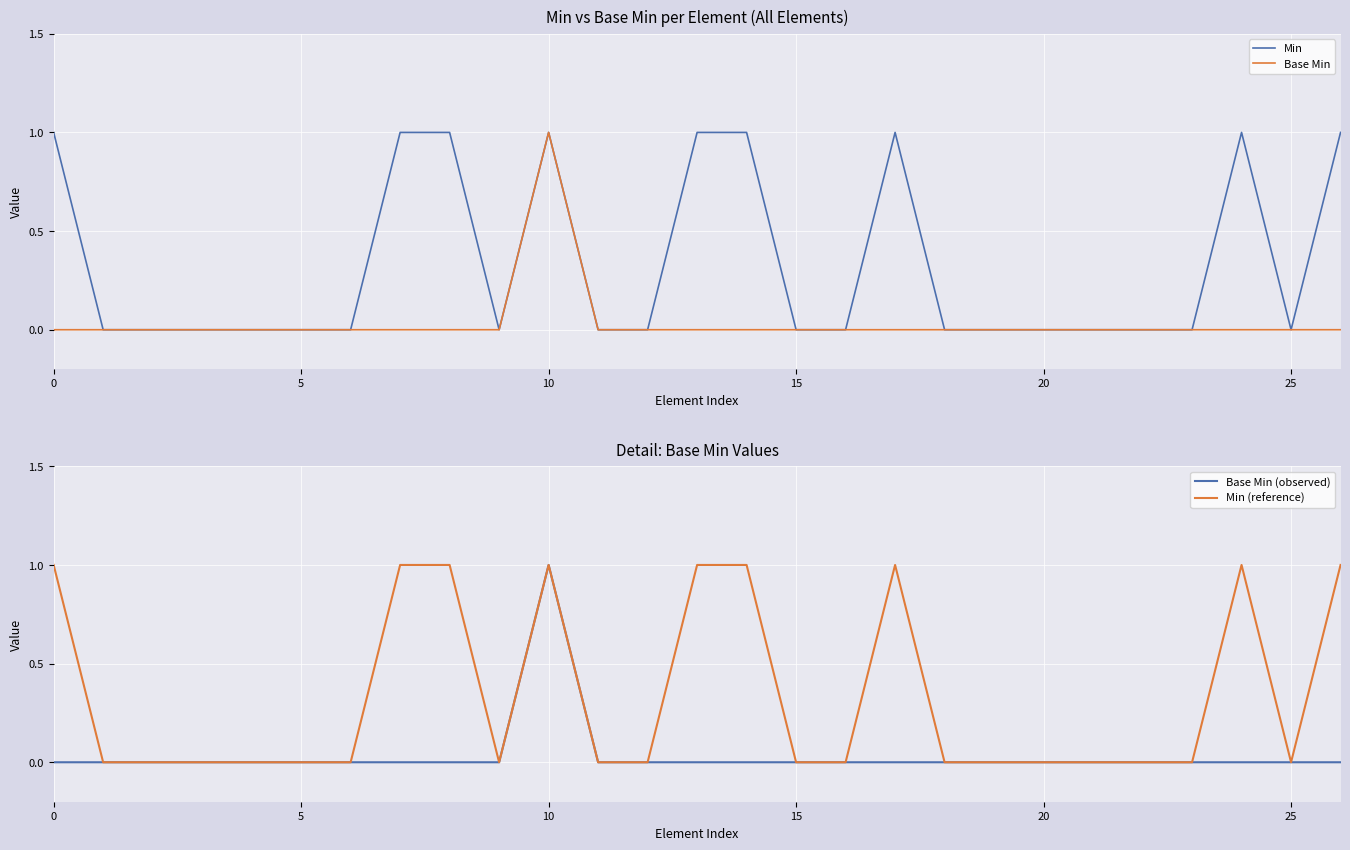

Reading left to right, what are all the values shown in this chart?

Min: 1	0	0	0	0	0	0	1	1	0	1	0	0	1	1	0	0	1	0	0	0	0	0	0	1	0	1
Base Min: 0	0	0	0	0	0	0	0	0	0	1	0	0	0	0	0	0	0	0	0	0	0	0	0	0	0	0
Base Min (observed): 0	0	0	0	0	0	0	0	0	0	1	0	0	0	0	0	0	0	0	0	0	0	0	0	0	0	0
Min (reference): 1	0	0	0	0	0	0	1	1	0	1	0	0	1	1	0	0	1	0	0	0	0	0	0	1	0	1